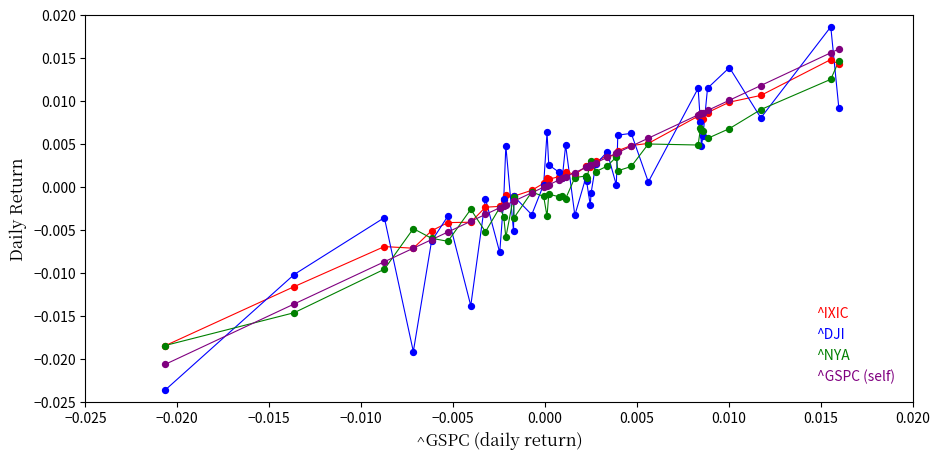

What are all the series names shown in the legend?

^IXIC, ^DJI, ^NYA, ^GSPC (self)